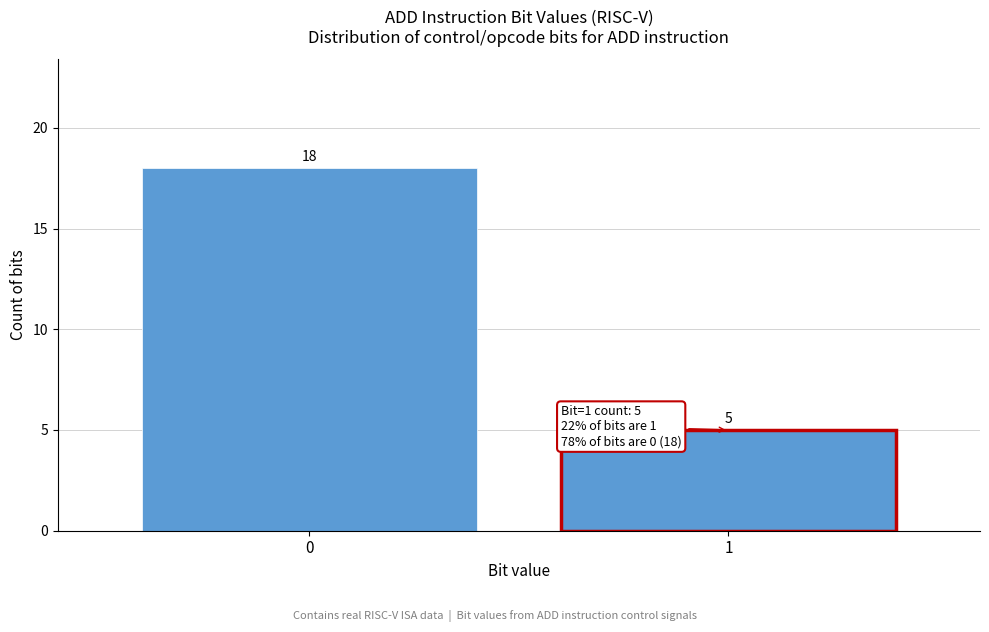

Reading left to right, transcribe all the data shown in this chart.

18	5